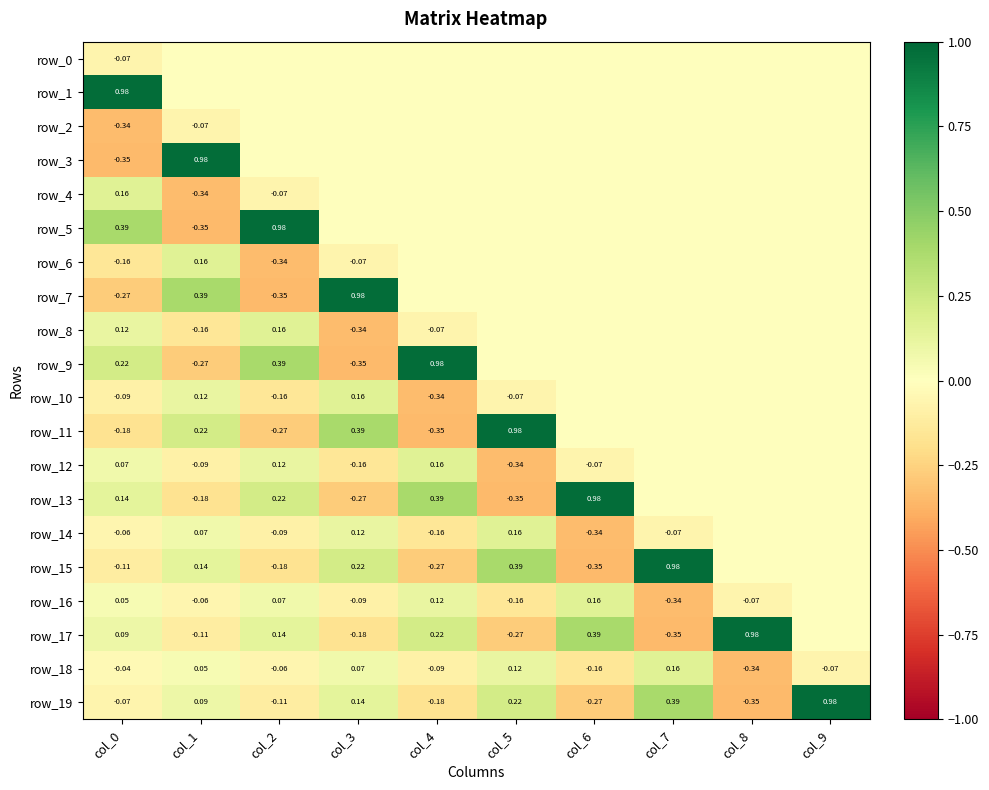

Which series has the largest total across all categories?

row_5